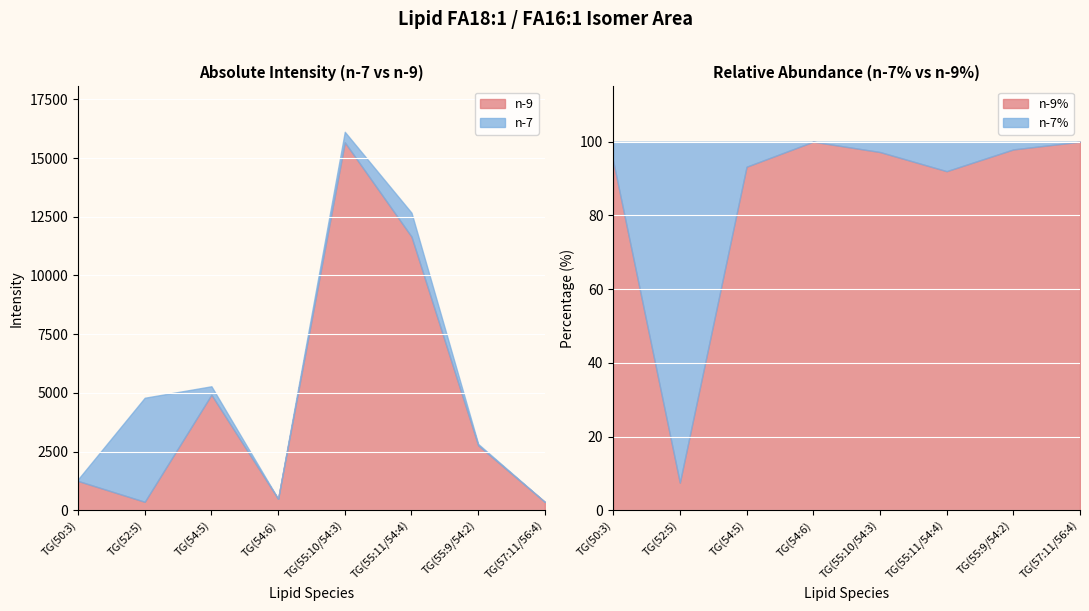

Rank the categories by n-7% value from lowest to highest.

[TG(54:6)]_FA18:1, [TG(57:11),TG(56:4)]_FA18:1, [TG(55:9),TG(54:2)]_FA18:1, [TG(55:10),TG(54:3)]_FA18:1, [TG(50:3)]_FA18:1, [TG(54:5)]_FA18:1, [TG(55:11),TG(54:4)]_FA18:1, [TG(52:5)]_FA16:1